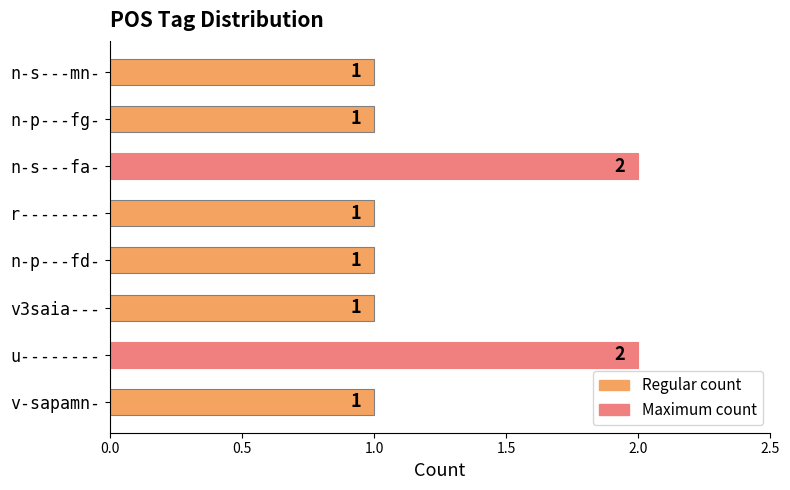

Reading top to bottom, transcribe all the data shown in this chart.

n-s---mn-=1	n-p---fg-=1	n-s---fa-=2	r--------=1	n-p---fd-=1	v3saia---=1	u--------=2	v-sapamn-=1